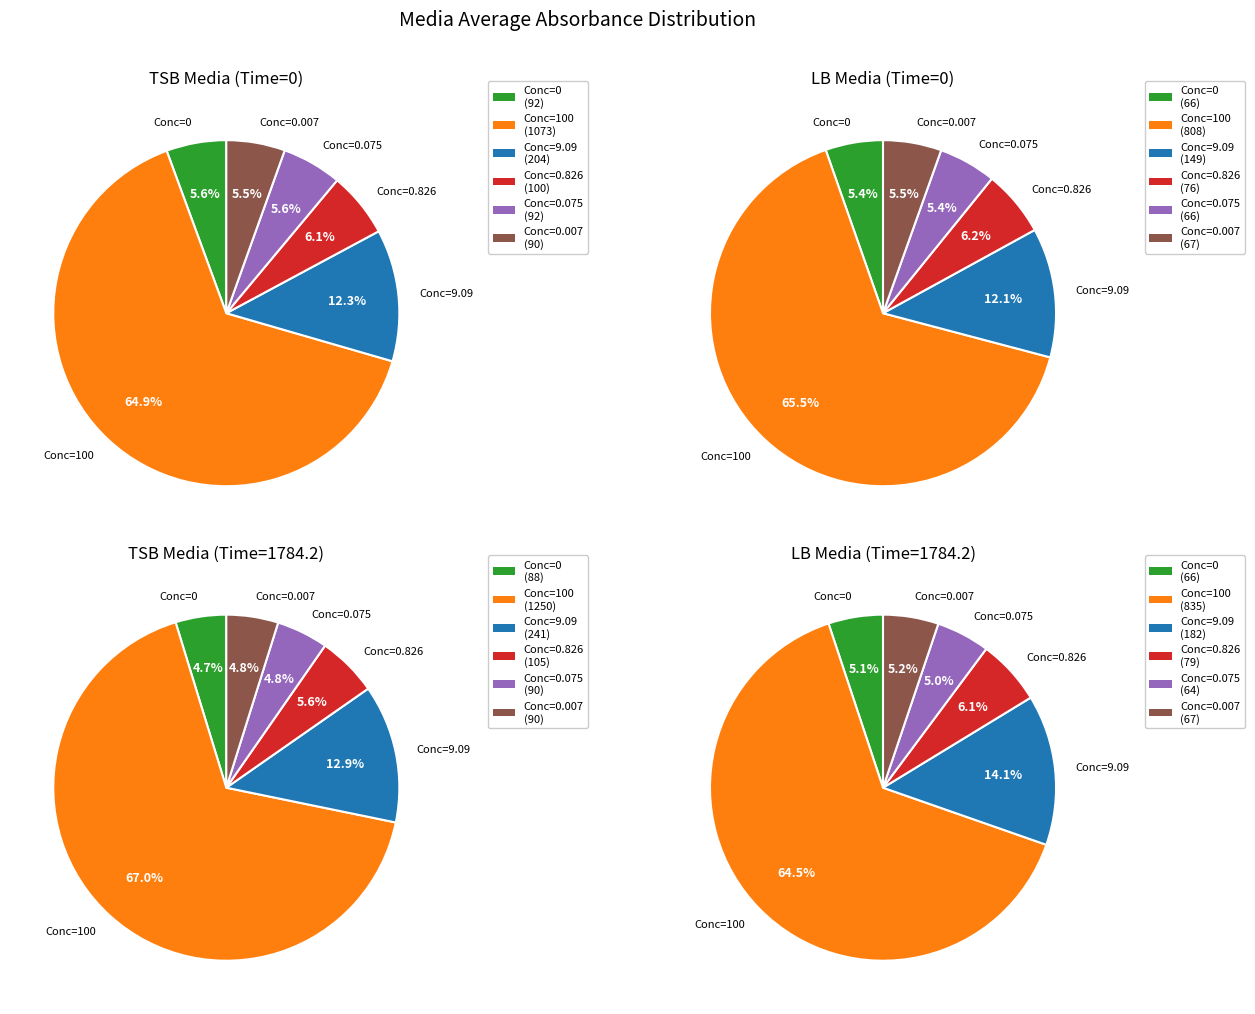

Which has a higher value, 0.8264462809917356 or 0?

0.8264462809917356